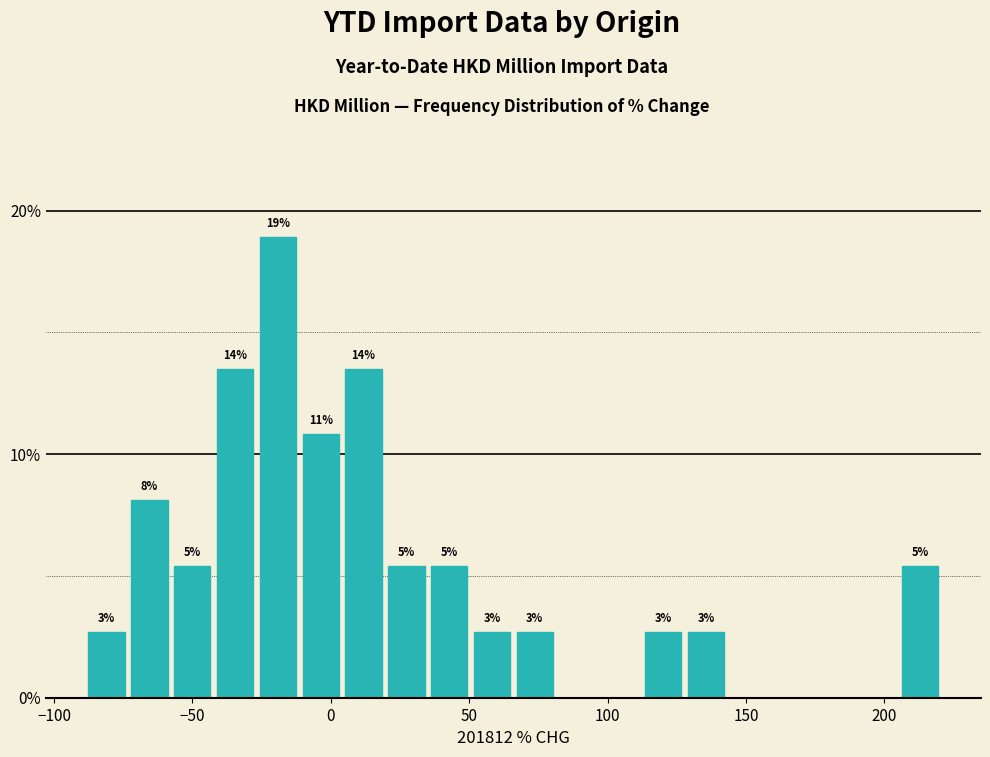

Around what value on the x-axis is the tallest bar? Give the approximate position of its centre, as read against the axis.

-20